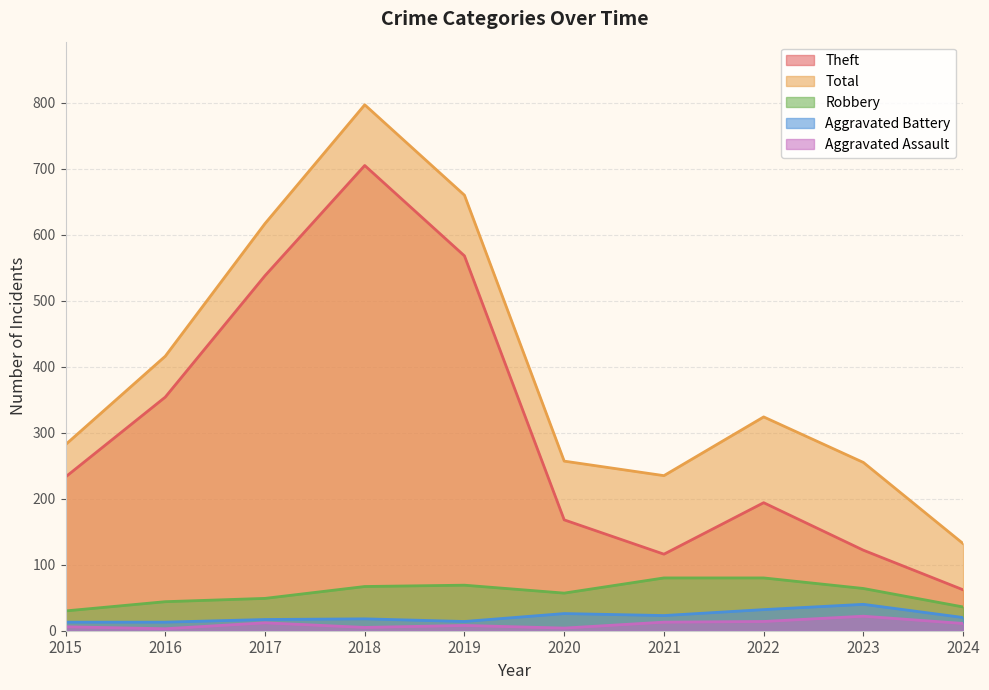

In Robbery, how many points are higher than both neighbors (excluding endpoints)?

1